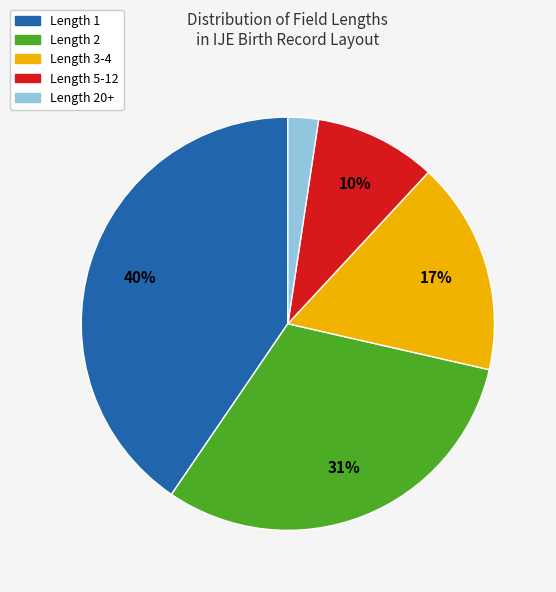

Is it true that Length 5-12 is 21% of the pie?

False